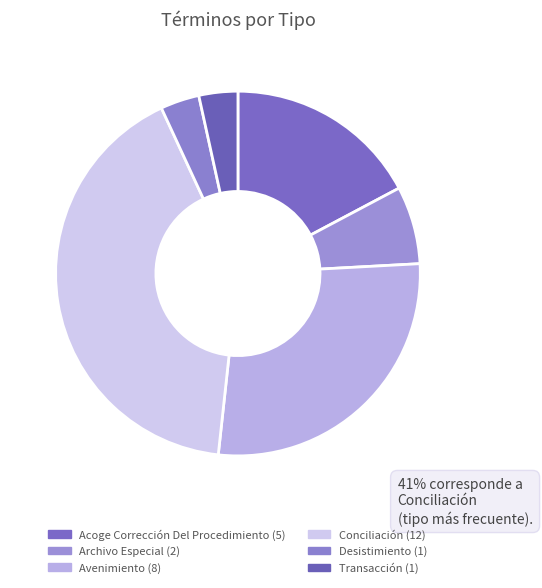

Is there any slice that represents more than half of the pie?

No